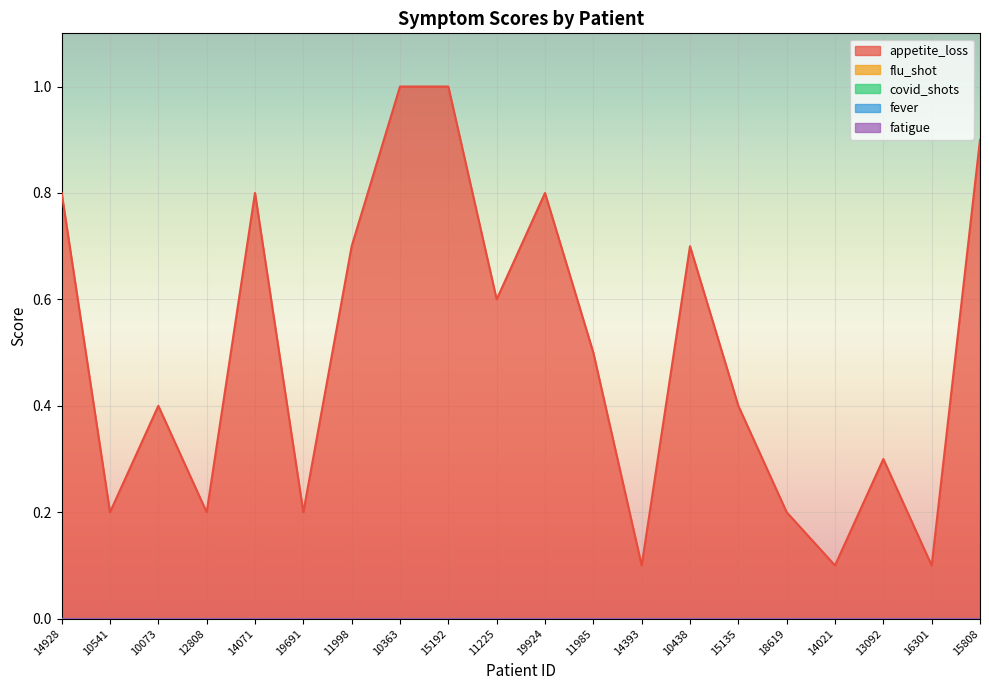

Reading left to right, list all the values displayed in this chart.

appetite_loss: 14928=0.8	10541=0.2	10073=0.4	12808=0.2	14071=0.8	19691=0.2	11998=0.7	10363=1.0	15192=1.0	11225=0.6	19924=0.8	11985=0.5	14393=0.1	10438=0.7	15135=0.4	18619=0.2	14021=0.1	13092=0.3	16301=0.1	15808=0.9
flu_shot: 14928=0.0	10541=0.0	10073=0.0	12808=0.0	14071=0.0	19691=0.0	11998=0.0	10363=0.0	15192=0.0	11225=0.0	19924=0.0	11985=0.0	14393=0.0	10438=0.0	15135=0.0	18619=0.0	14021=0.0	13092=0.0	16301=0.0	15808=0.0
covid_shots: 14928=0.0	10541=0.0	10073=0.0	12808=0.0	14071=0.0	19691=0.0	11998=0.0	10363=0.0	15192=0.0	11225=0.0	19924=0.0	11985=0.0	14393=0.0	10438=0.0	15135=0.0	18619=0.0	14021=0.0	13092=0.0	16301=0.0	15808=0.0
fever: 14928=0.0	10541=0.0	10073=0.0	12808=0.0	14071=0.0	19691=0.0	11998=0.0	10363=0.0	15192=0.0	11225=0.0	19924=0.0	11985=0.0	14393=0.0	10438=0.0	15135=0.0	18619=0.0	14021=0.0	13092=0.0	16301=0.0	15808=0.0
fatigue: 14928=0.0	10541=0.0	10073=0.0	12808=0.0	14071=0.0	19691=0.0	11998=0.0	10363=0.0	15192=0.0	11225=0.0	19924=0.0	11985=0.0	14393=0.0	10438=0.0	15135=0.0	18619=0.0	14021=0.0	13092=0.0	16301=0.0	15808=0.0